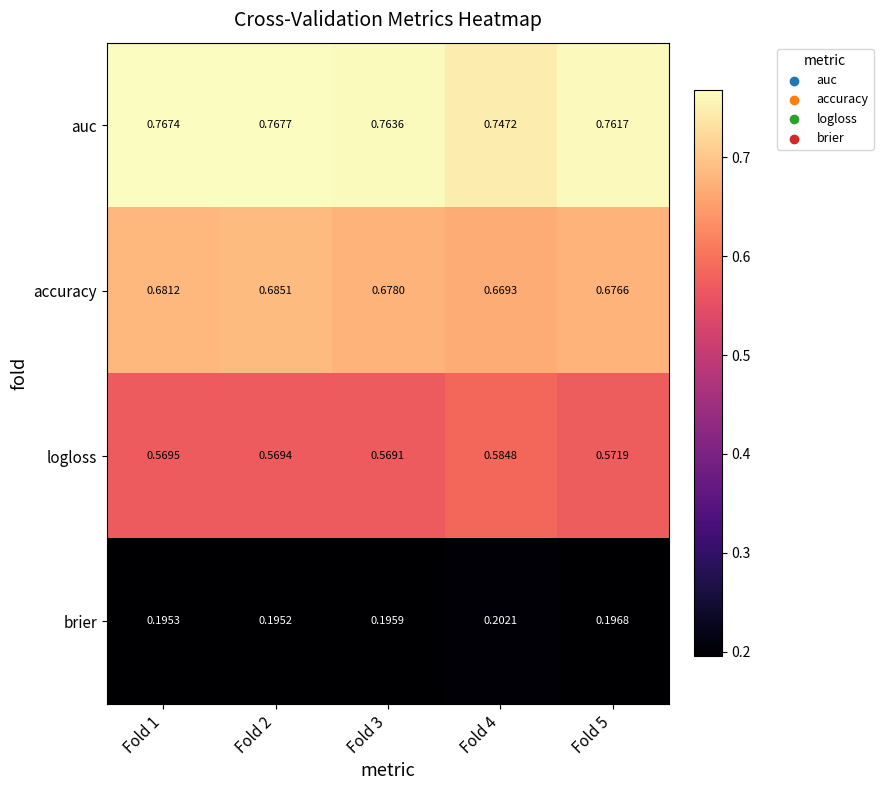

Rank the series by their maximum value, from highest to lowest.

auc, accuracy, logloss, brier